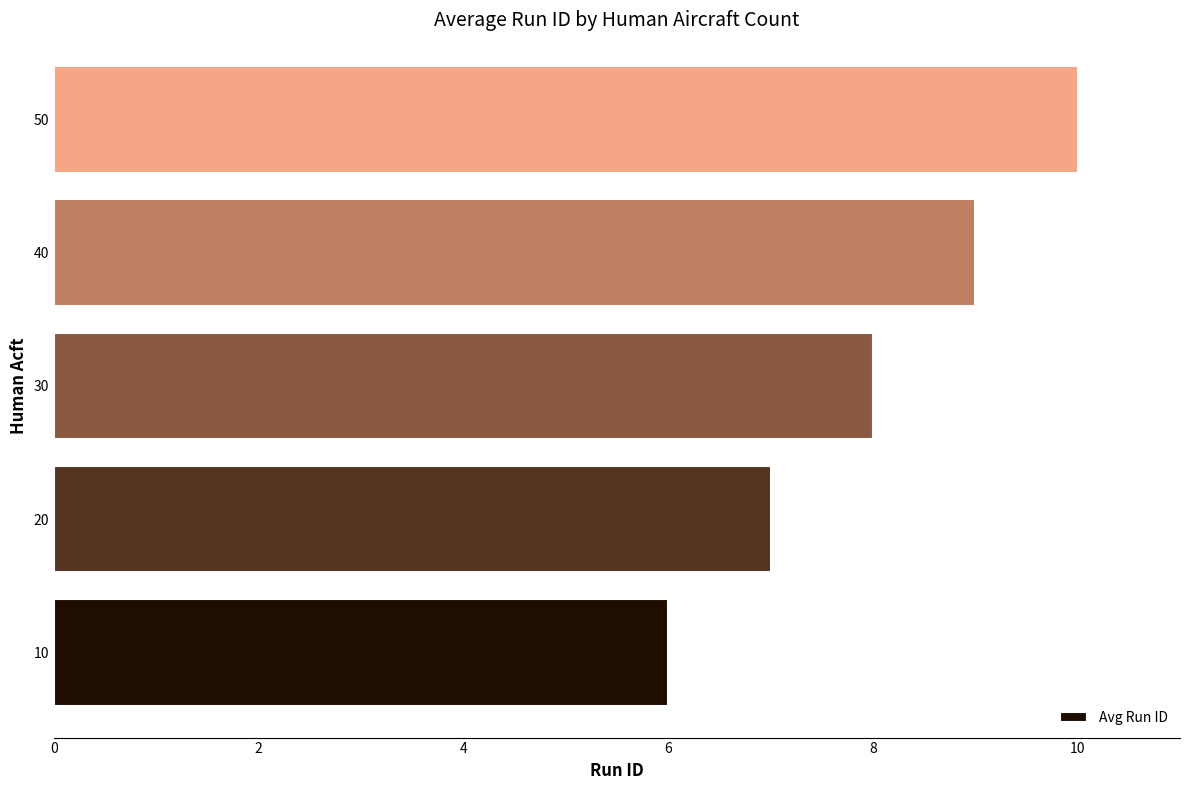

What is the ratio of the value at 40 to the value at 10?

1.5